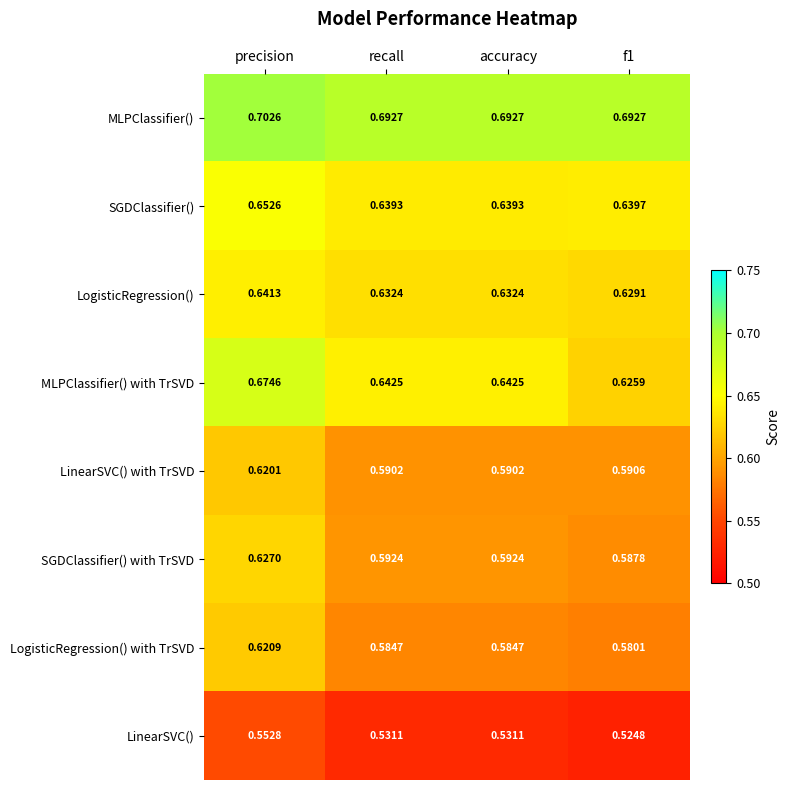

Which series changed the most between recall and f1?

MLPClassifier() with TrSVD